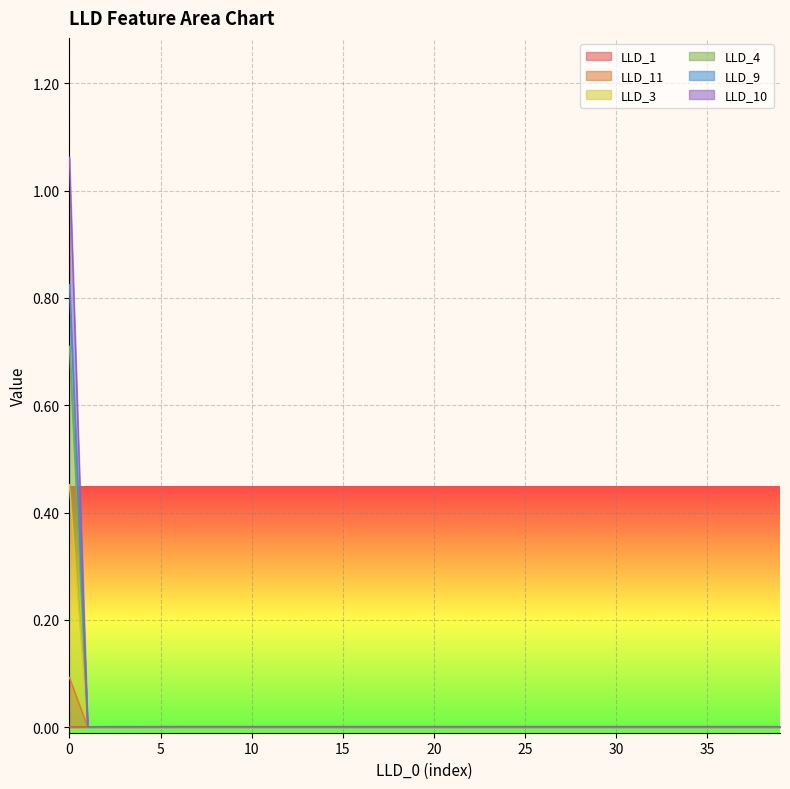

Does the chart display data point markers on the line(s)?

No